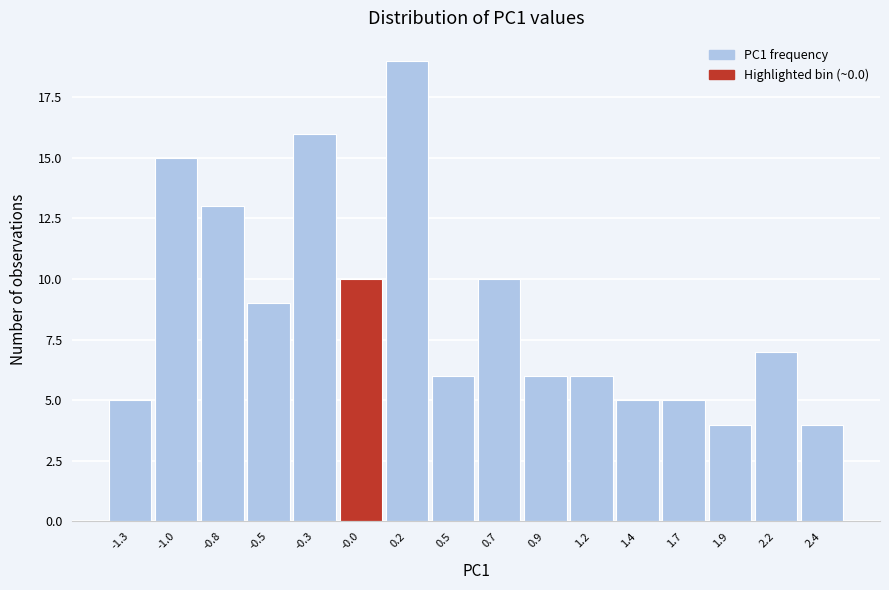

Reading left to right, extract all data points from this chart.

-1.3=5	-1.0=15	-0.8=13	-0.5=9	-0.3=16	-0.0=10	0.2=19	0.5=6	0.7=10	0.9=6	1.2=6	1.4=5	1.7=5	1.9=4	2.2=7	2.4=4